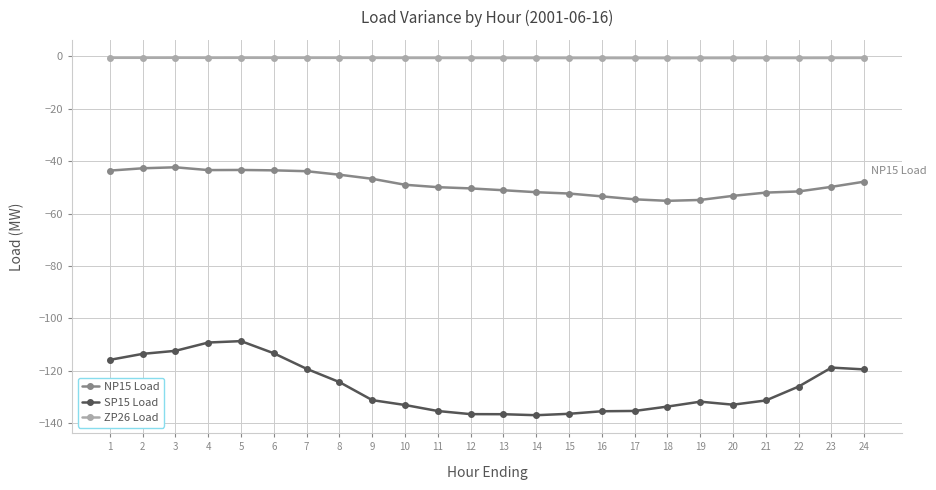

Is the value of NP15 Load at 8 greater than the value of SP15 Load at 2?

Yes